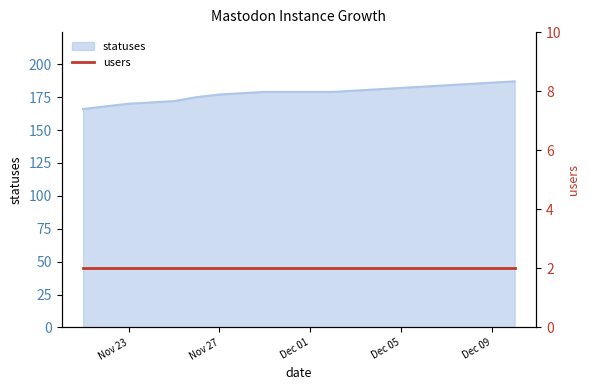

Count the number of categories in the chart.

20